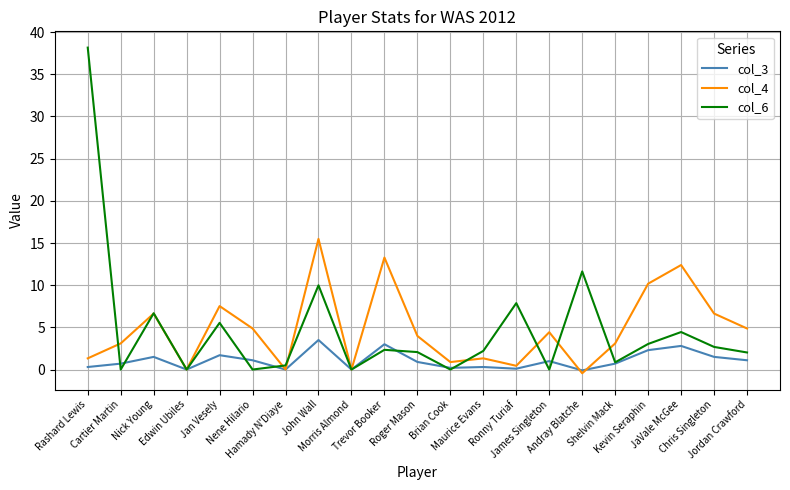

What is the maximum value shown in the chart?

38.2